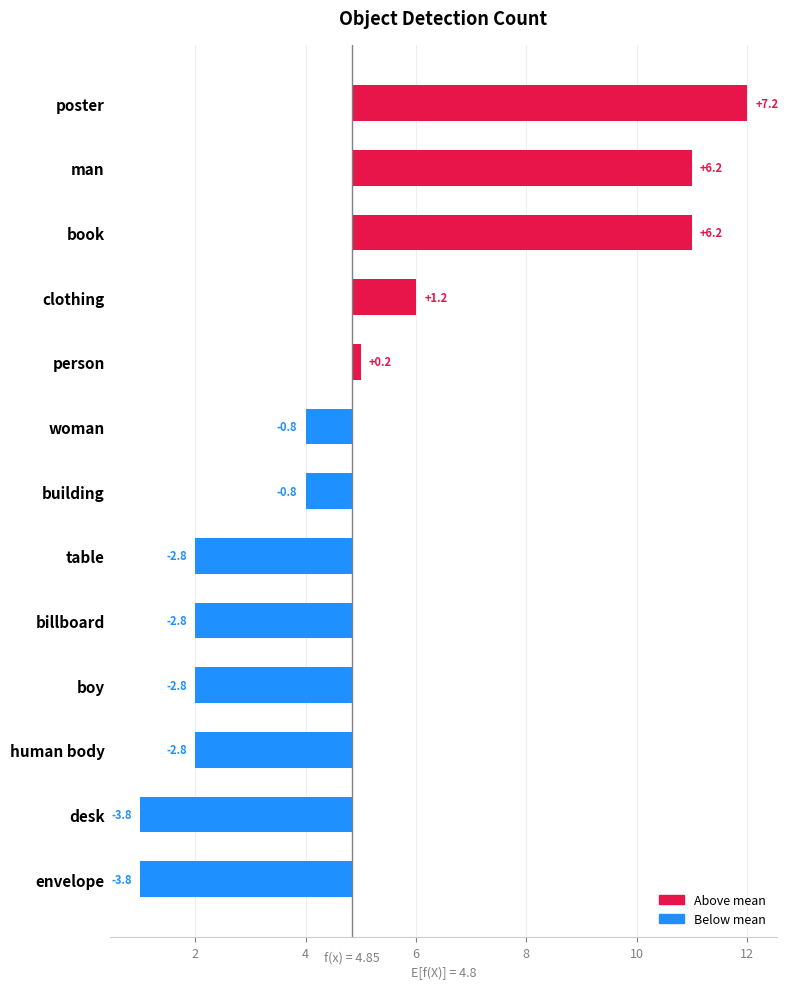

Reading right to left, list all the values displayed in this chart.

-3.8	-3.8	-2.8	-2.8	-2.8	-2.8	-0.8	-0.8	0.2	1.2	6.2	6.2	7.2